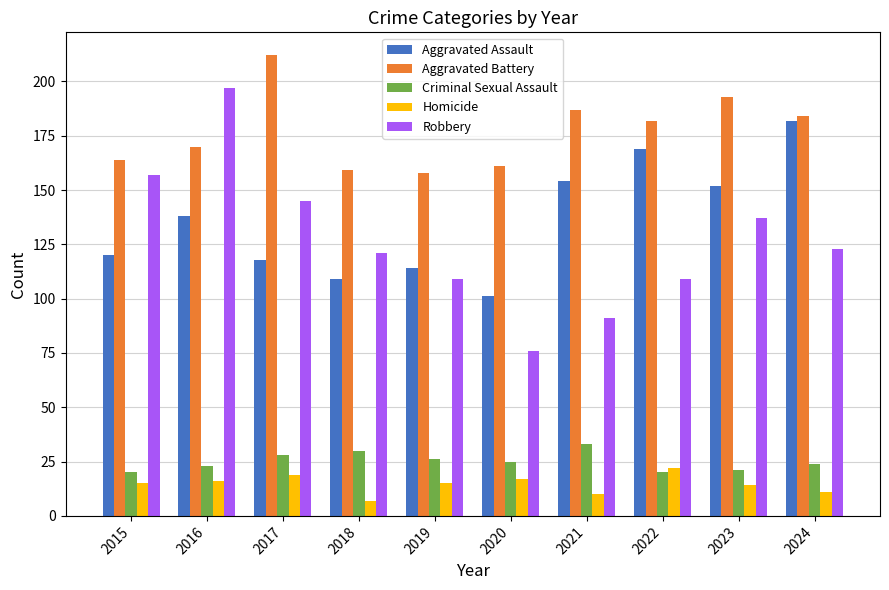

What is the approximate value of Homicide at 2015, to the nearest 5?

15